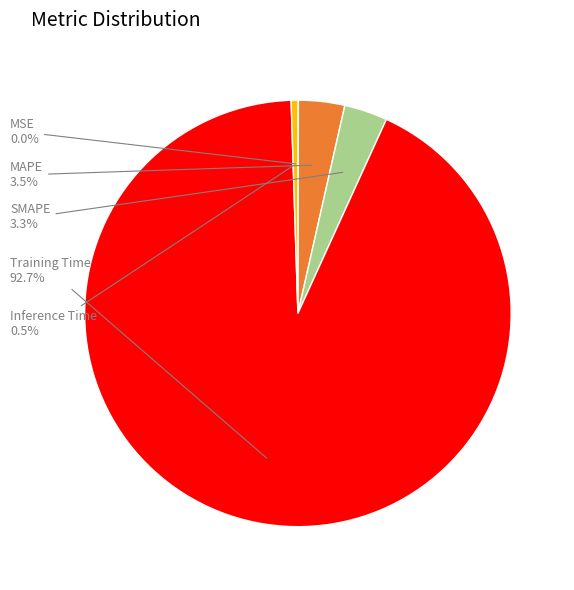

Does any single category account for the majority?

Yes